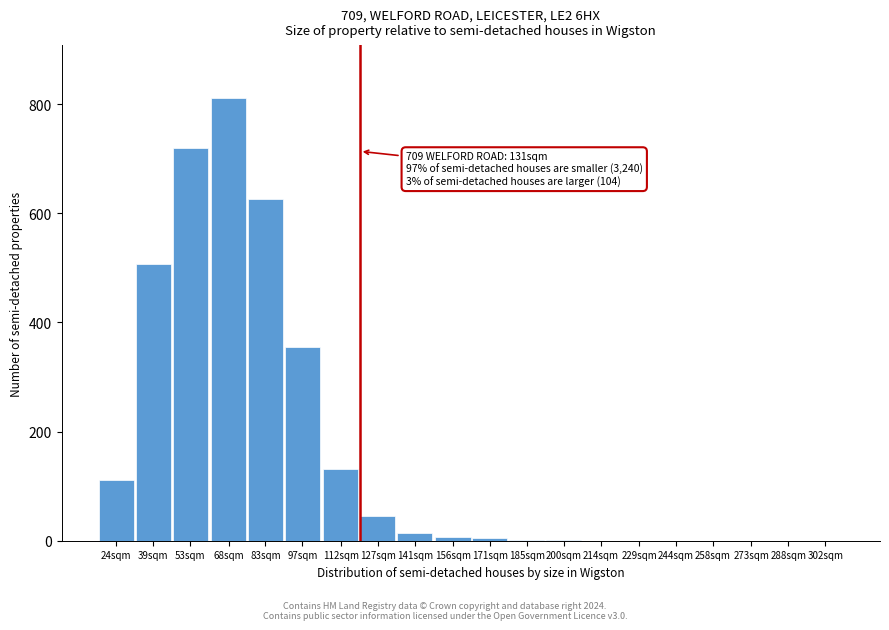

At which label is the value closest to 405?

97sqm